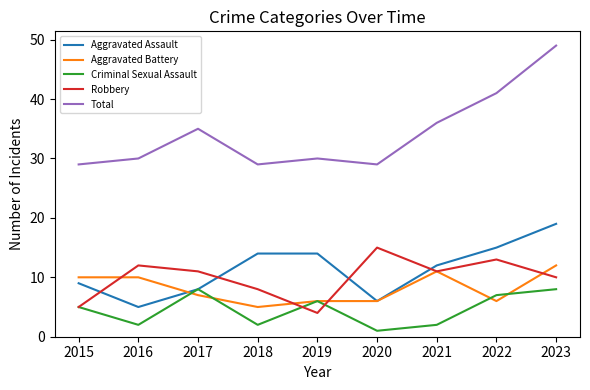

What is the average value of the Aggravated Battery series?

8